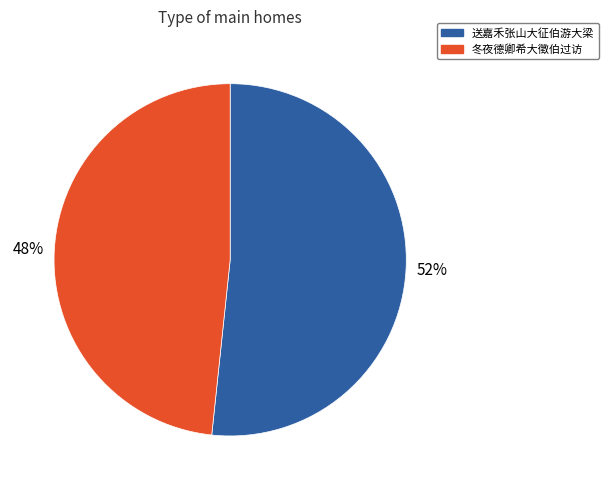

To the nearest percent, what portion does 冬夜德卿希大徵伯过访 represent?

48%